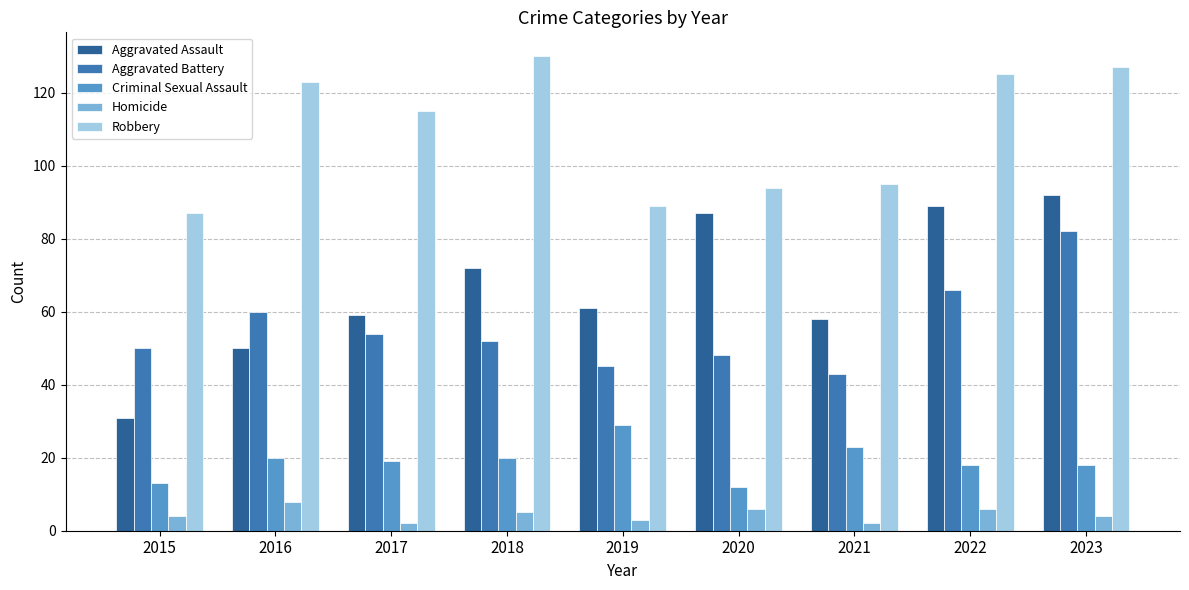

True or false: Homicide has a value of 4 at 2015.

True